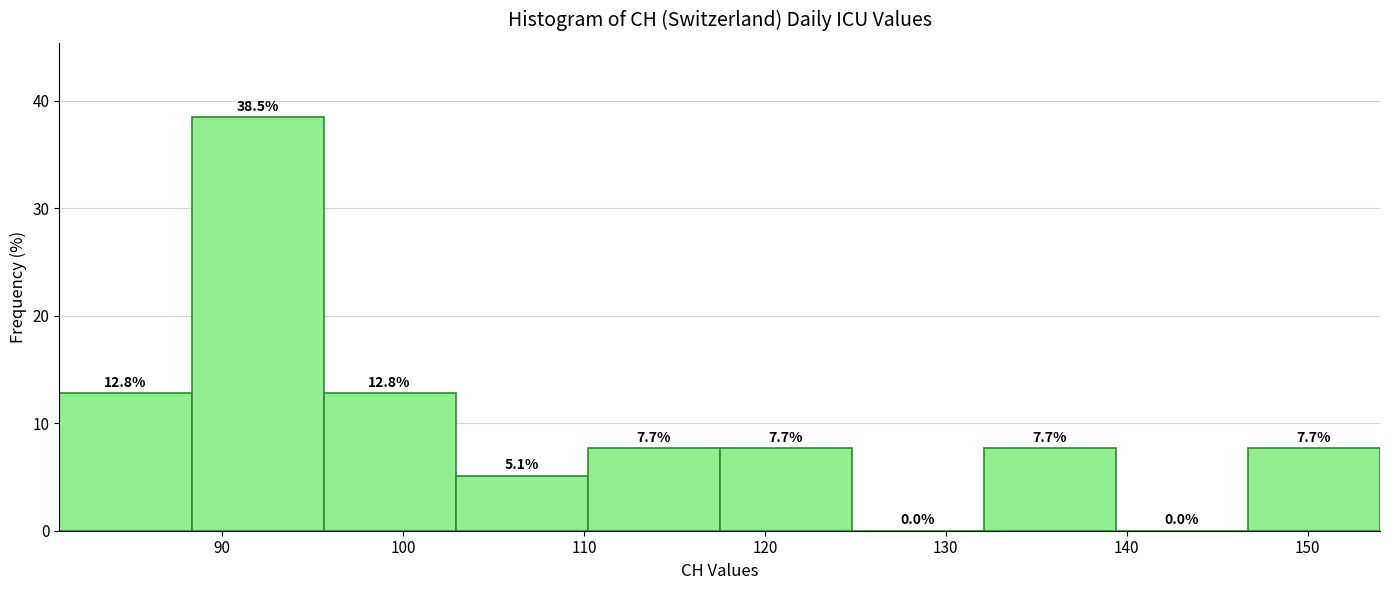

What is the height of the bar covering 95.6 to 102.9 on the x-axis? The bar edges are not printed on the chart, so give them approximately, as read against the axis.

12.8